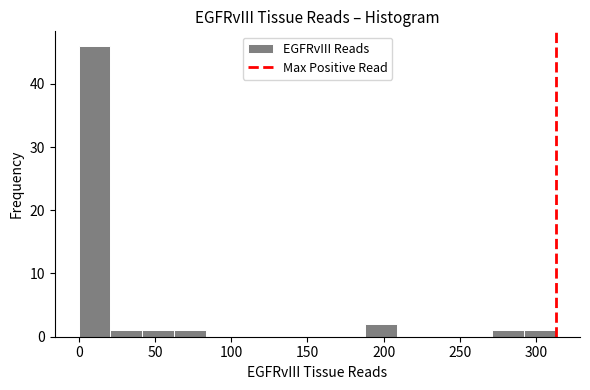

Reading left to right, transcribe this chart: for each bar, give the range it covers on the x-axis and its height. Neither the bar edges nor the heights are printed on the chart, so give them approximately, as read against the axes.

0 to 20: 46
20 to 40: 1
40 to 65: 1
65 to 85: 1
85 to 105: 0
105 to 125: 0
125 to 145: 0
145 to 165: 0
165 to 190: 0
190 to 210: 2
210 to 230: 0
230 to 250: 0
250 to 270: 0
270 to 290: 1
290 to 315: 1